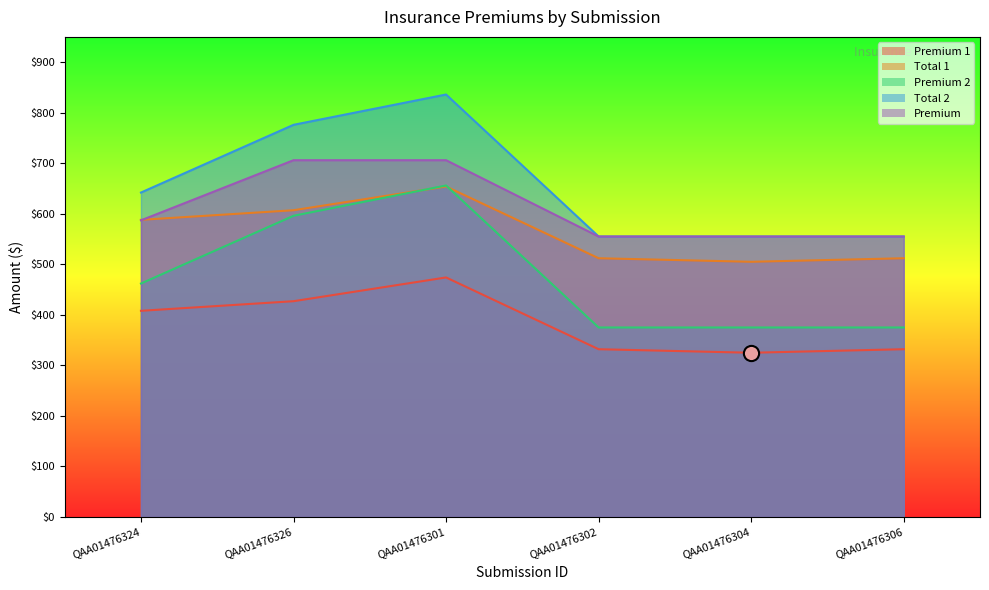

What is the total value across all series at QAA01476302?

2329